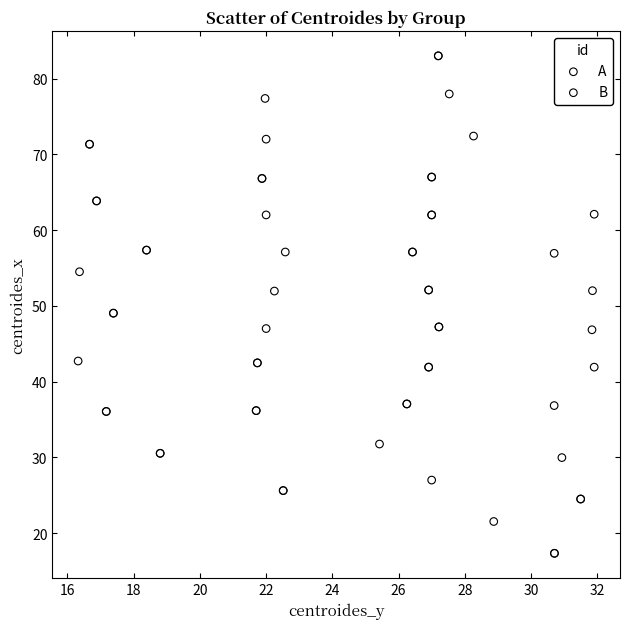

What are all the series names shown in the legend?

A, B